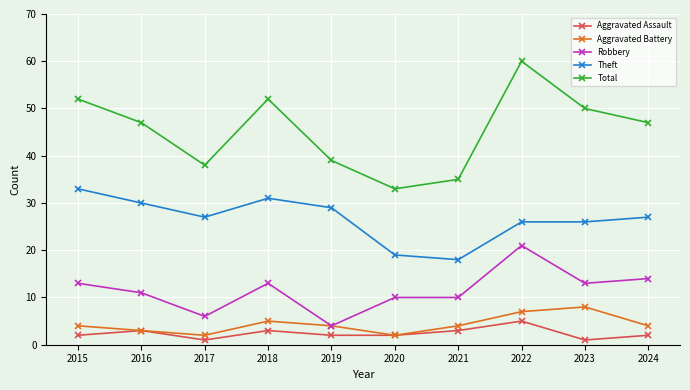

At which category is the sum across all series the highest?

2022